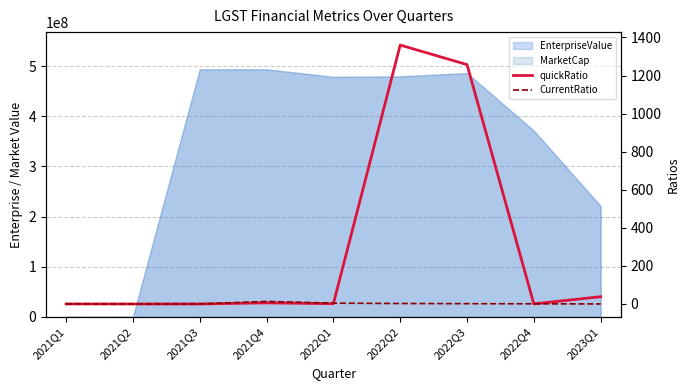

At which category does the chart reach its peak across all series?

2022Q2